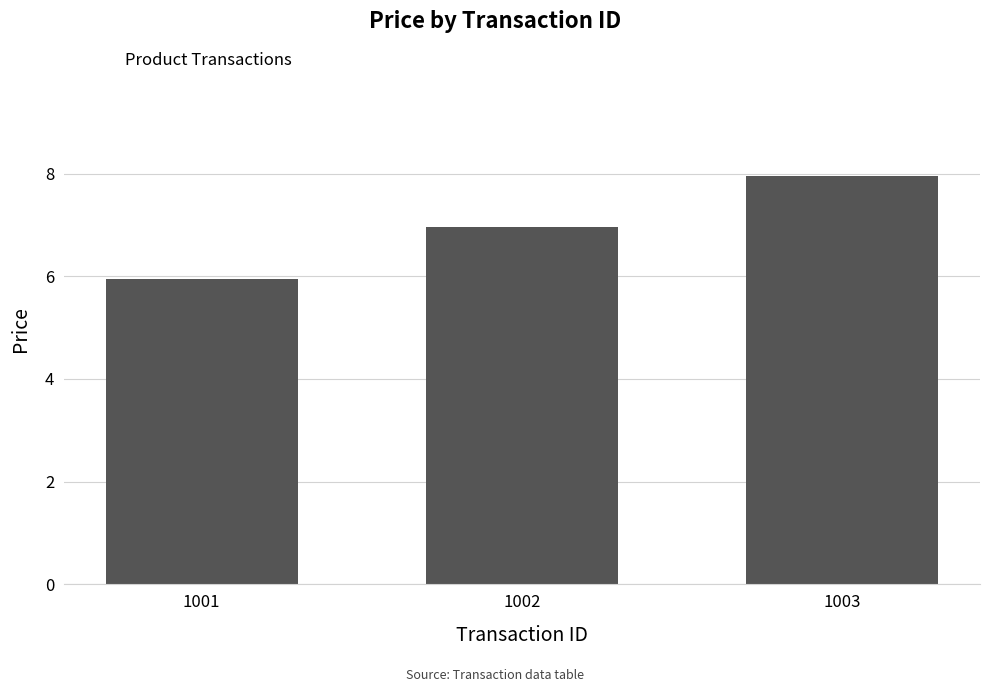

True or false: the data shows 8.0 at 1003.

True